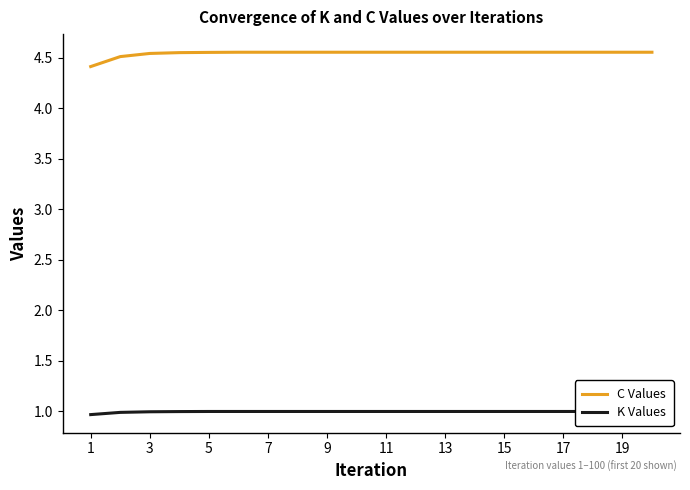

How many distinct data groups are displayed?

2